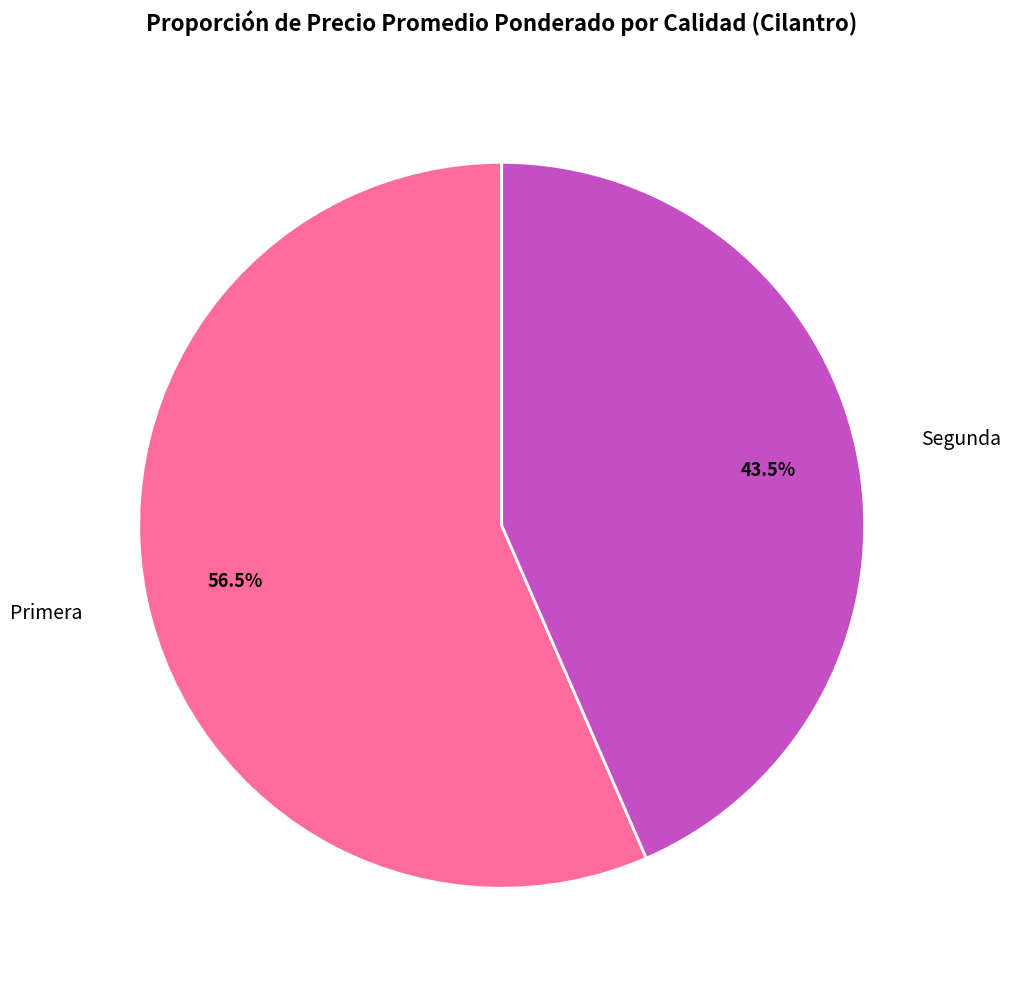

Is the sum of Primera and Segunda greater than half?

Yes